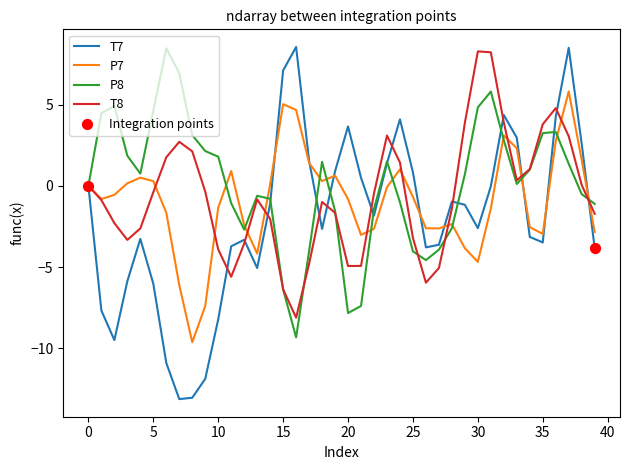

Which series has the largest range (max minus min)?

T7